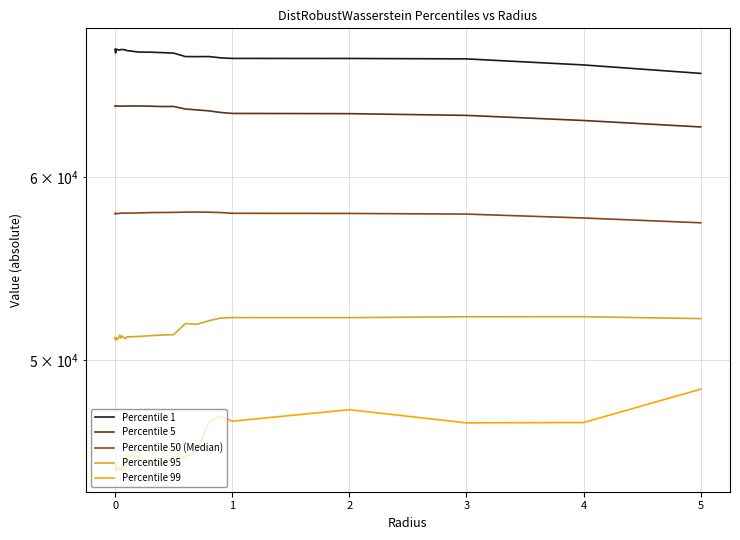

Which series has the largest range (max minus min)?

Percentile 99